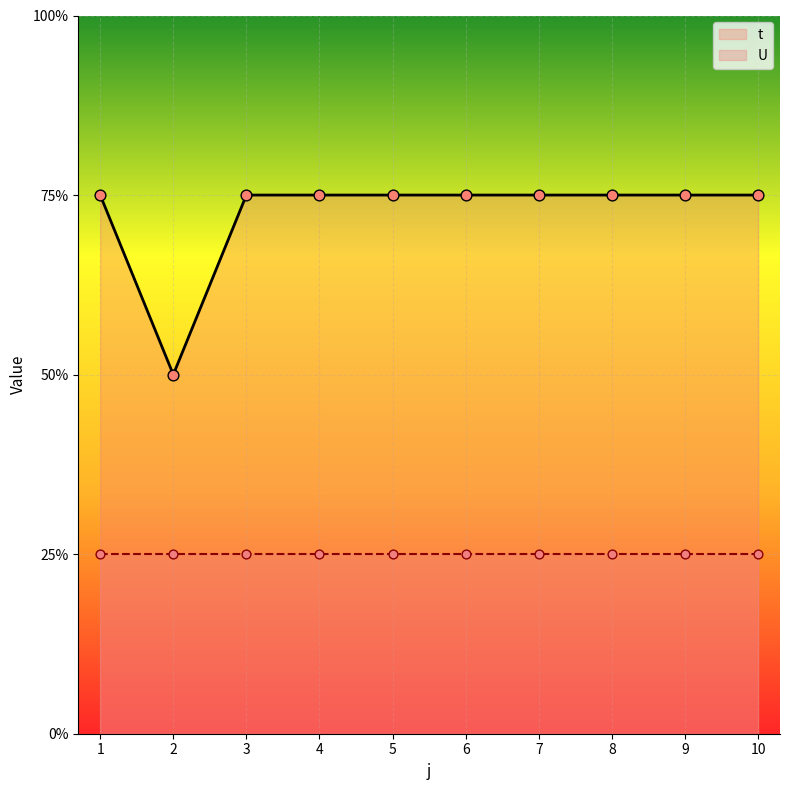

Approximately how many times larger is the value at 4 compared to 8?

1.0